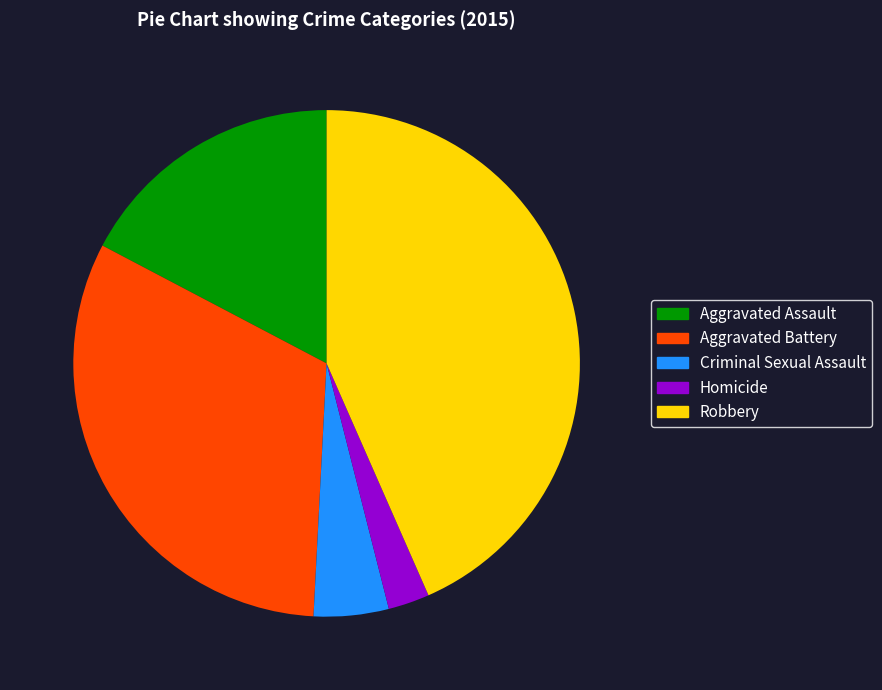

How many slices are in this pie chart?

5